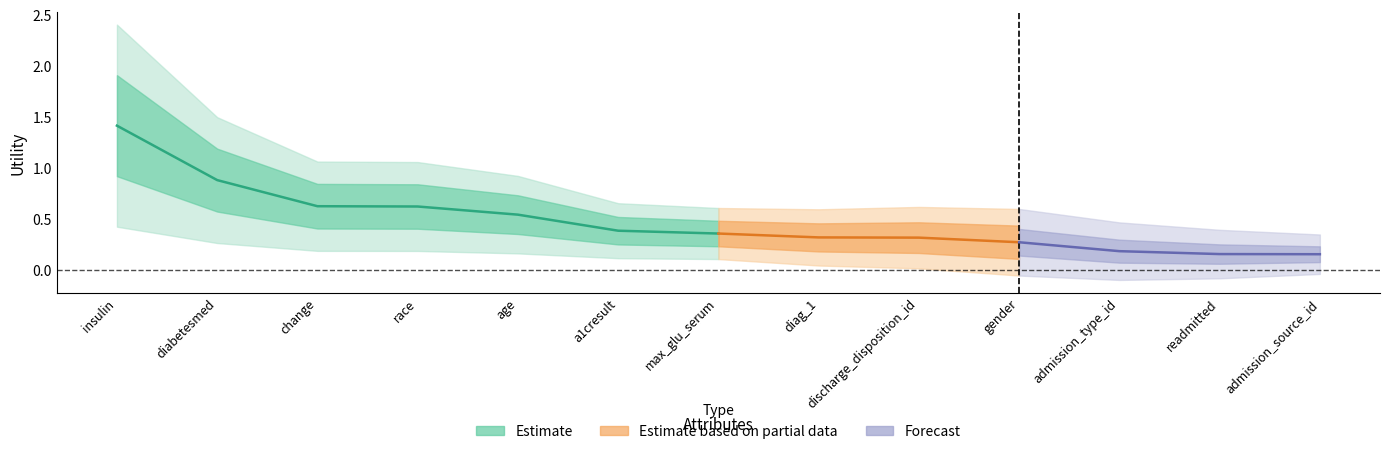

True or false: the data shows 1.4 at diabetesmed.

False